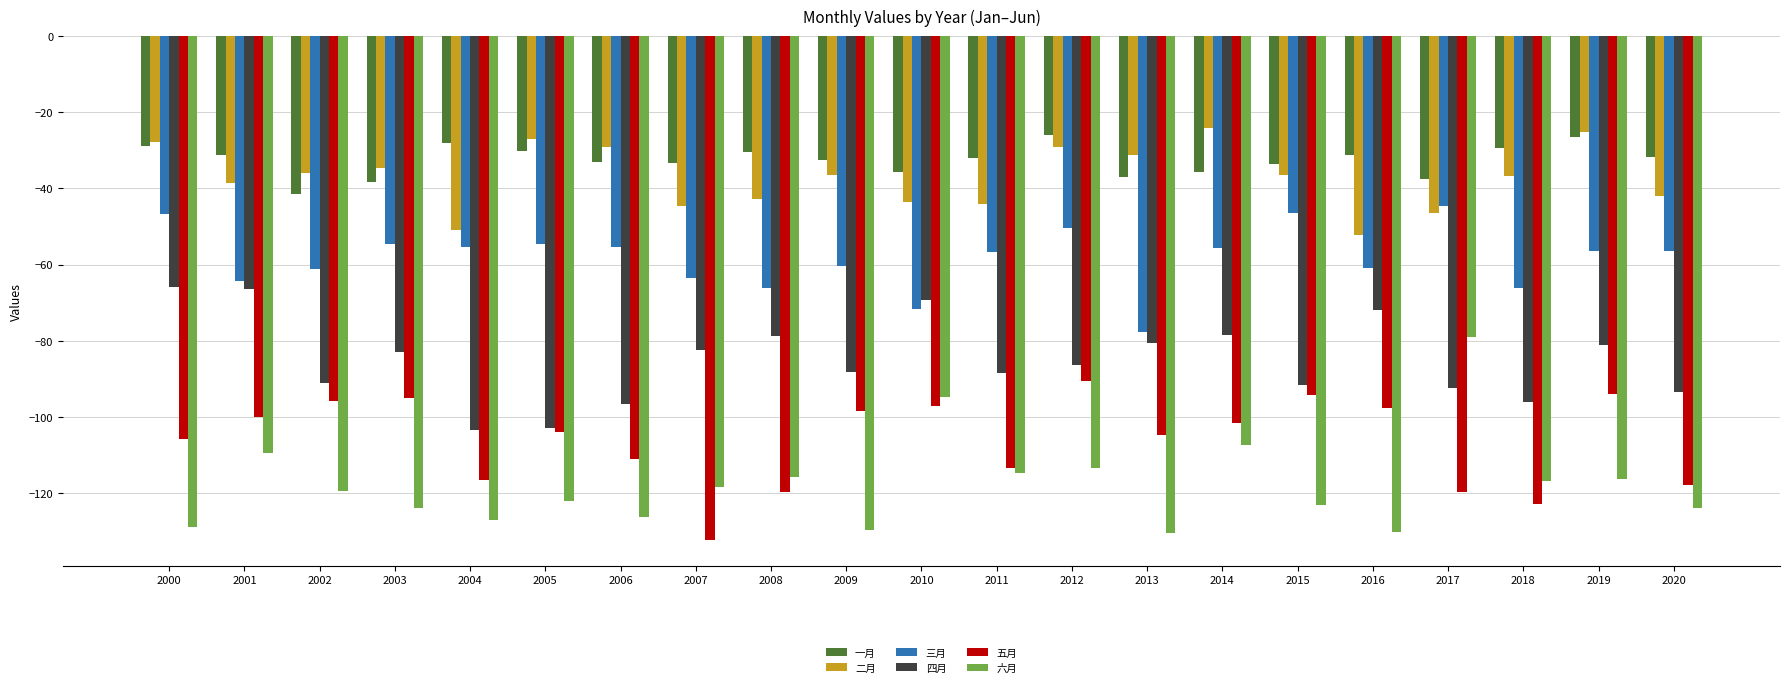

How many groups of bars are there?

21